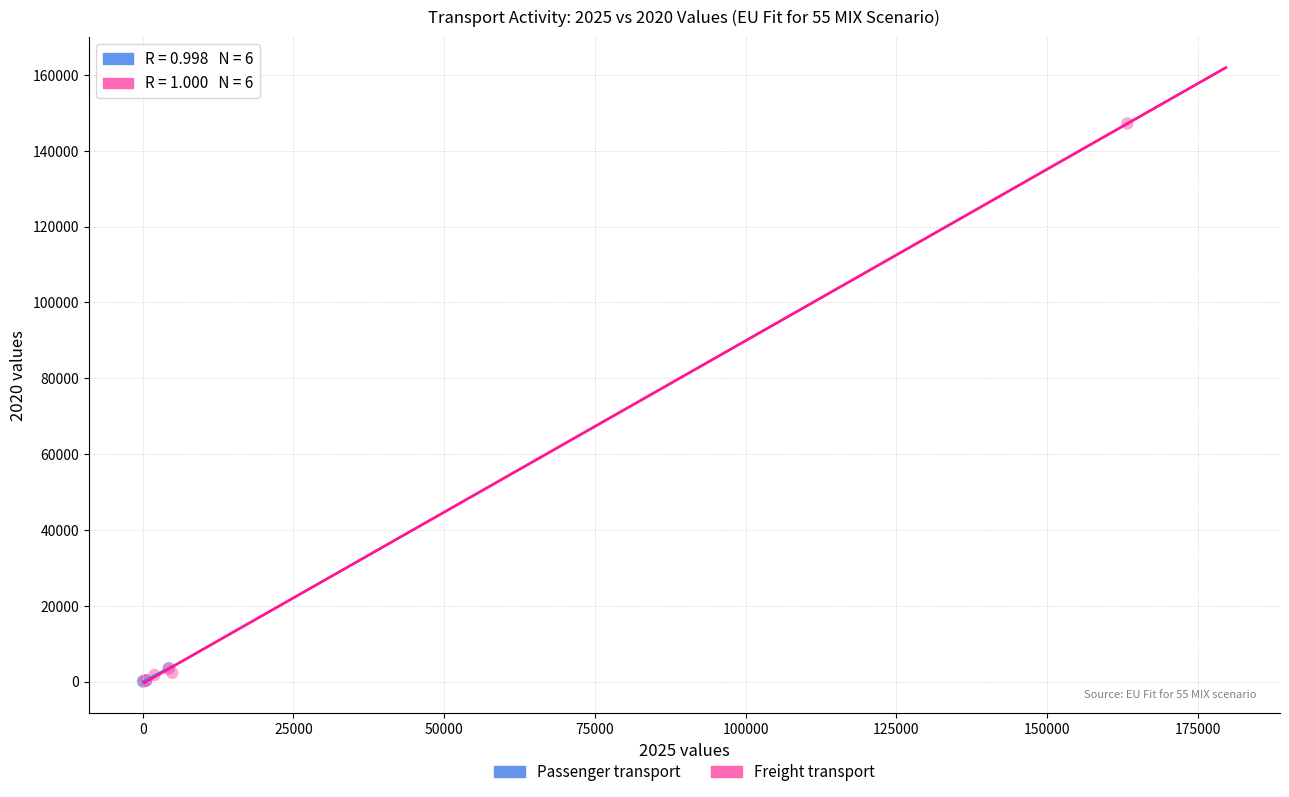

What are all the series names shown in the legend?

Passenger transport, Freight transport